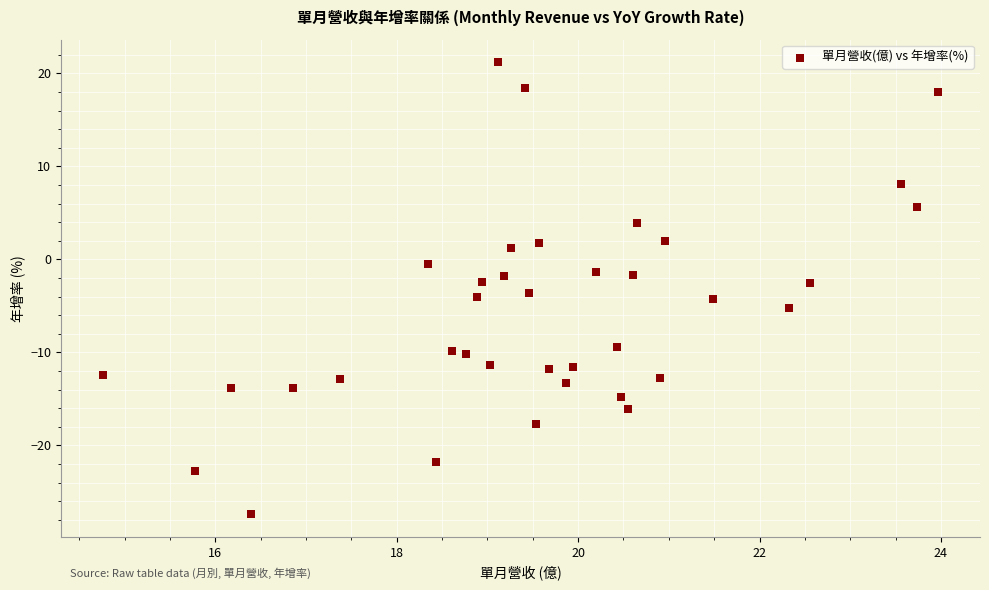

What is the range of Y values (max minus min)?

48.6